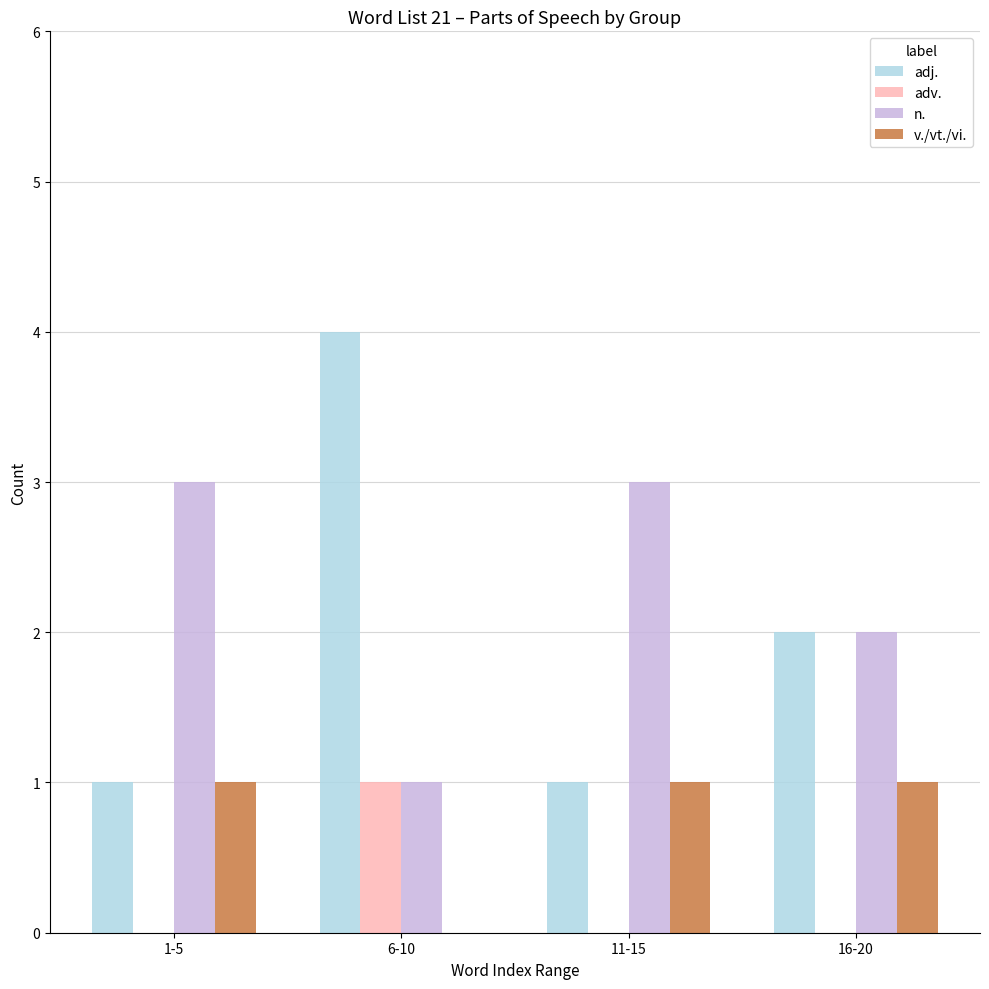

Reading right to left, extract all data points from this chart.

adj.: 2	1	4	1
adv.: 0	0	1	0
n.: 2	3	1	3
v./vt./vi.: 1	1	0	1